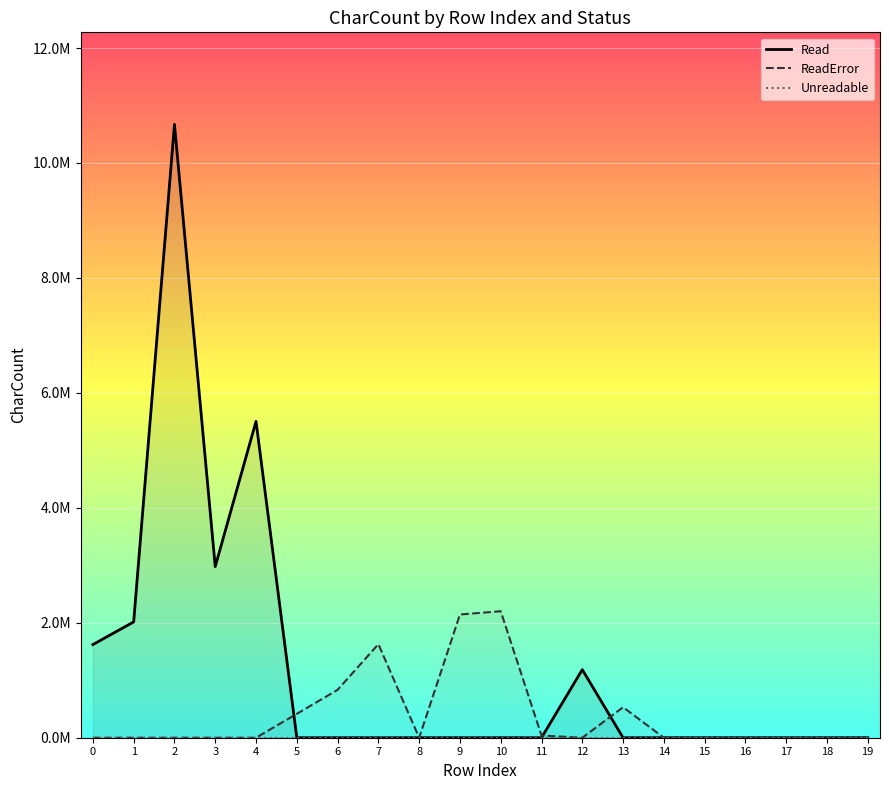

How many lines are shown in the chart?

3